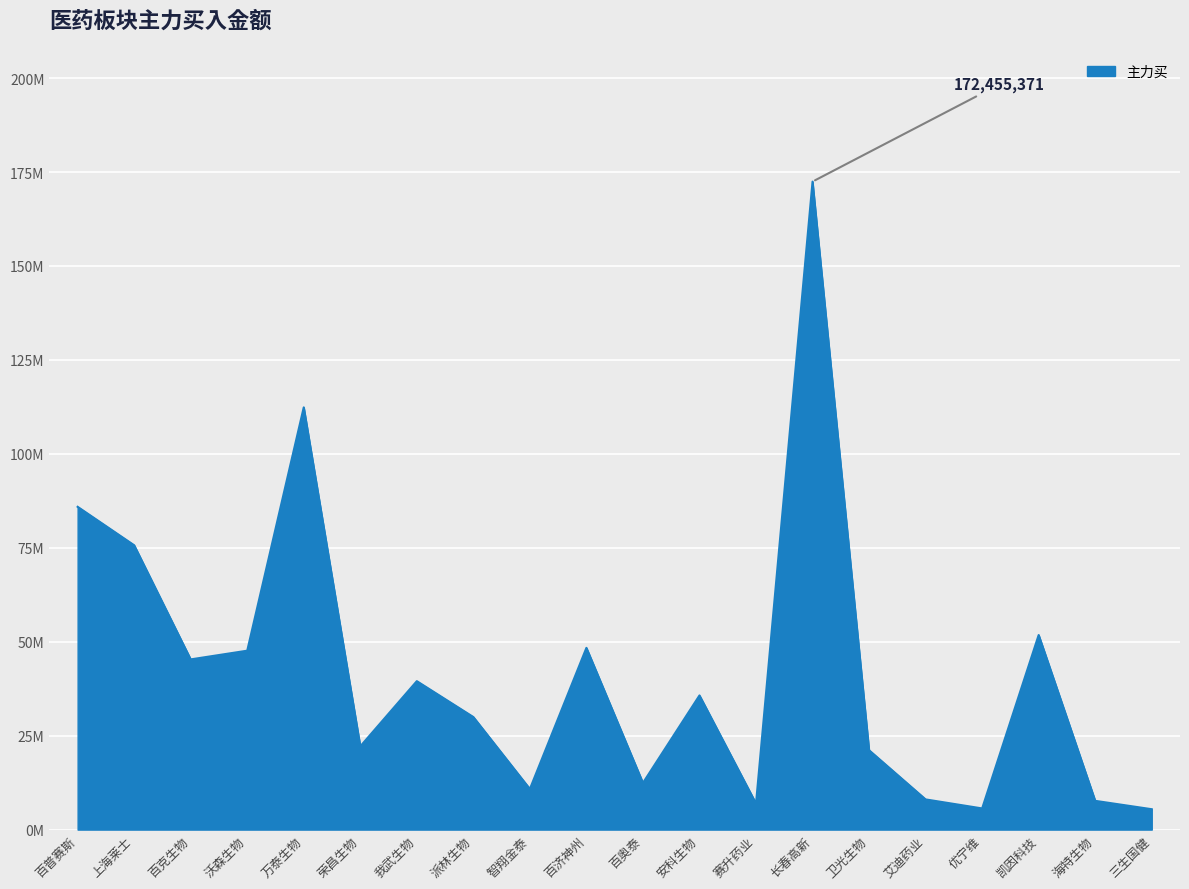

List the labels in order of value, largest first.

长春高新, 万泰生物, 百普赛斯, 上海莱士, 凯因科技, 百济神州, 沃森生物, 百克生物, 我武生物, 安科生物, 派林生物, 荣昌生物, 卫光生物, 百奥泰, 智翔金泰, 艾迪药业, 海特生物, 赛升药业, 优宁维, 三生国健